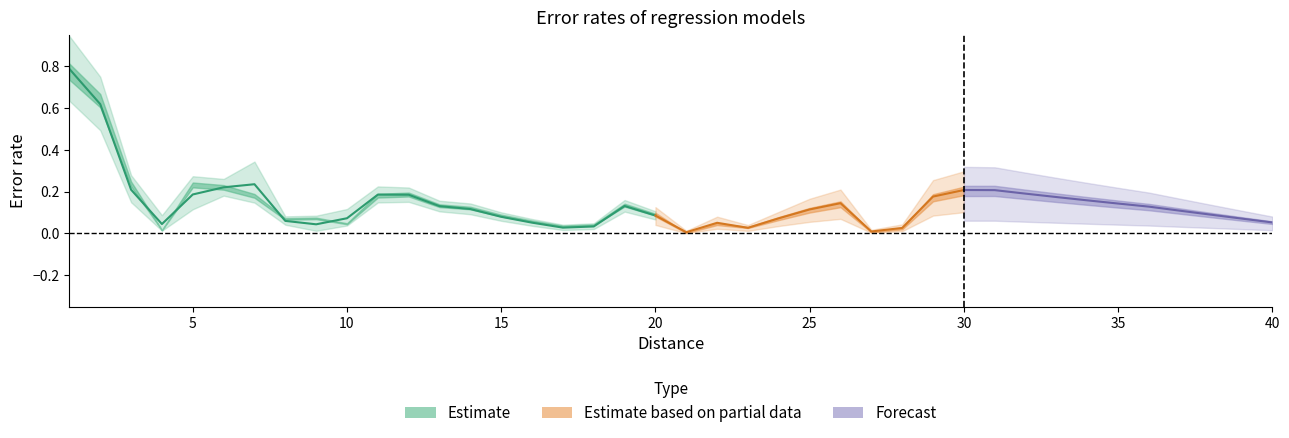

At which category does Taux d erreur polynomiale reach its first local valley?

4